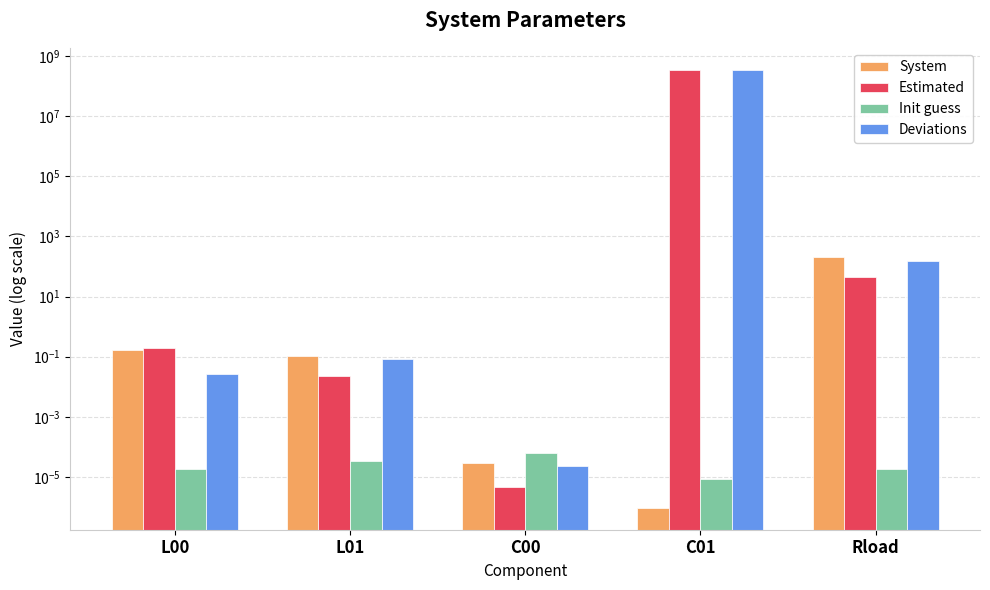

What is the greatest value displayed?

349867049.1